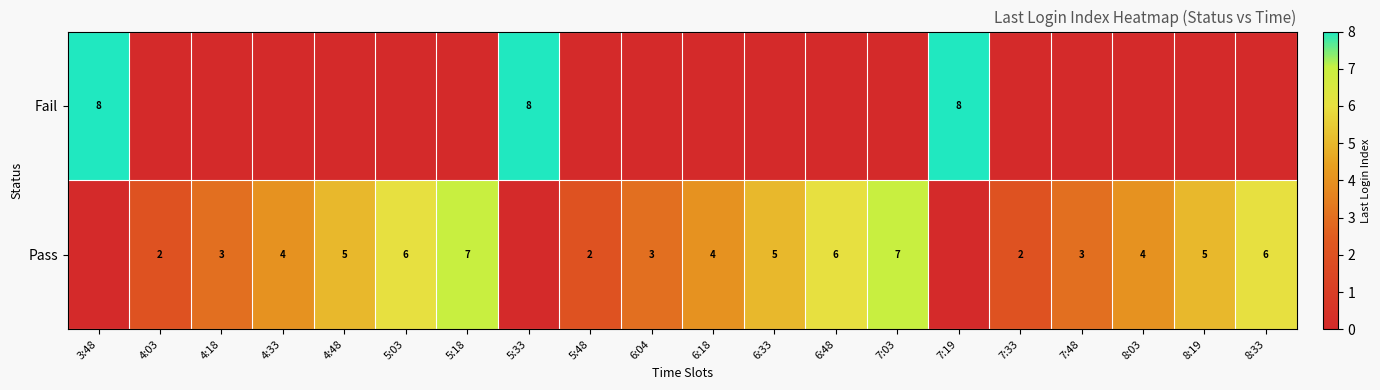

What is the maximum value shown in the chart?

8